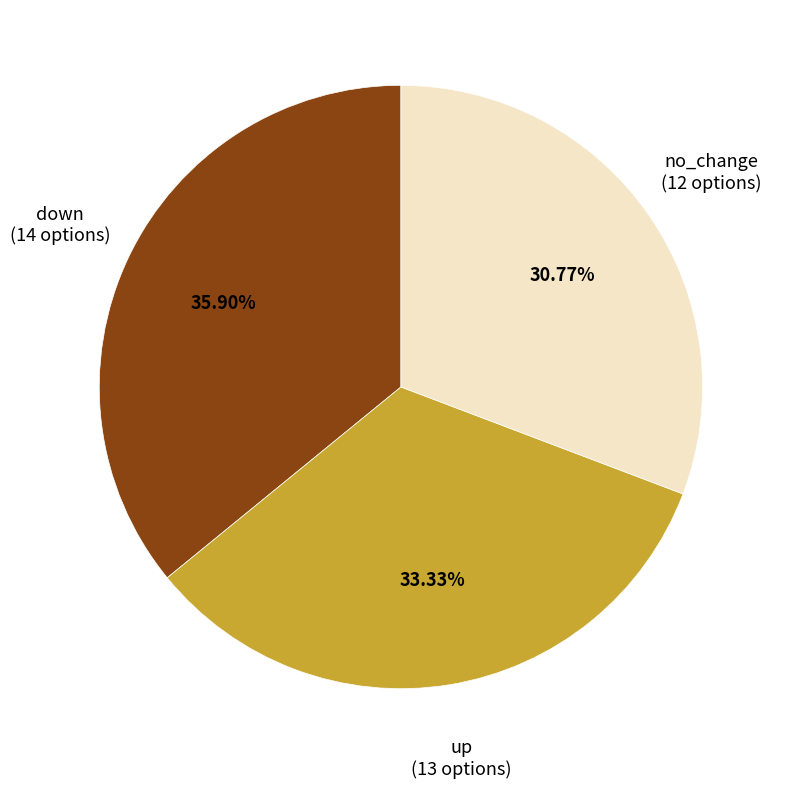

Which slice is the smallest?

no_change